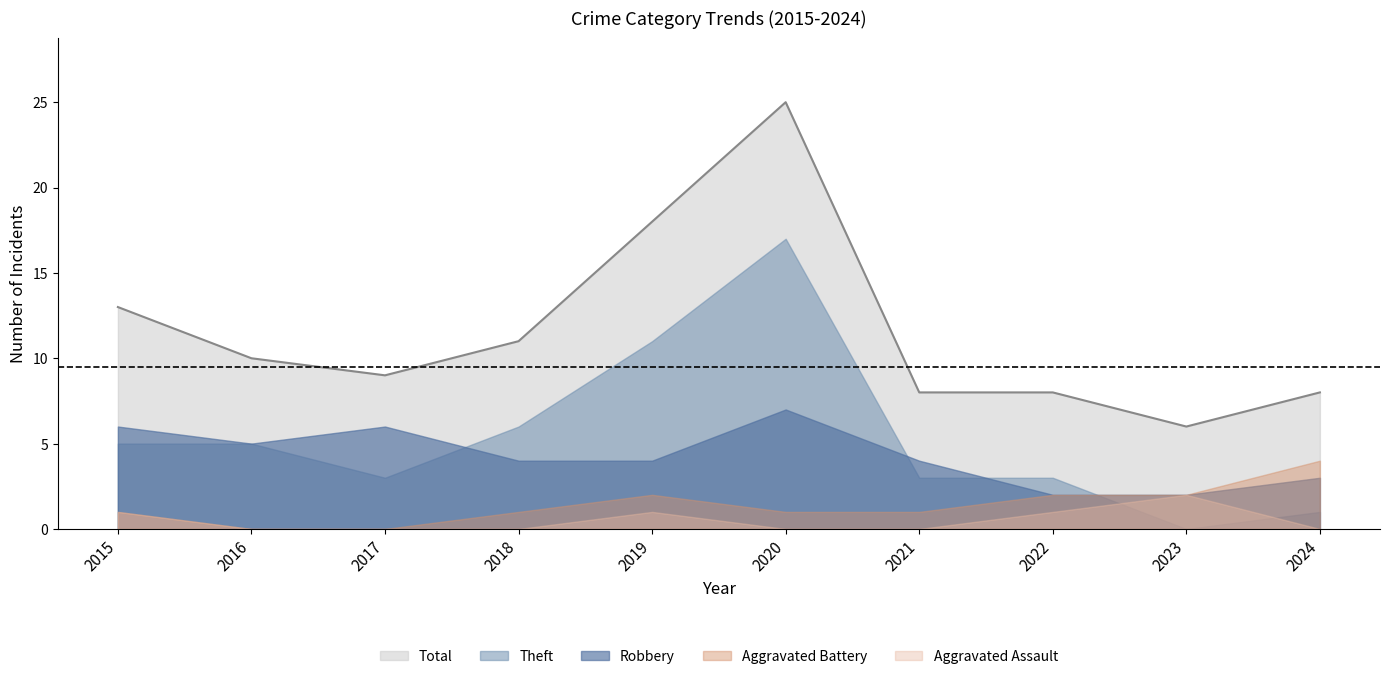

How many intersections are there between Robbery and Theft?

4